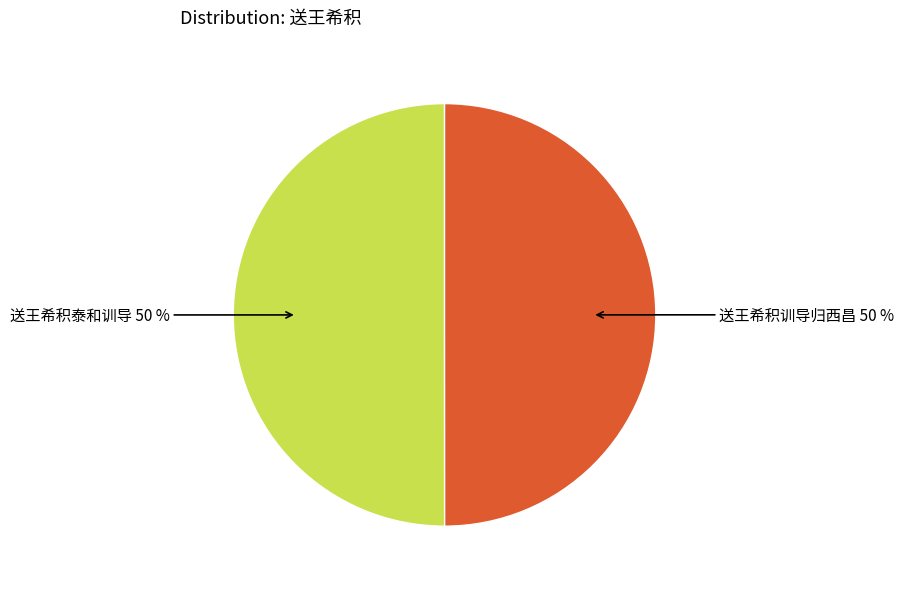

Do 送王希积训导归西昌 and 送王希积泰和训导 together represent more than half of the pie?

Yes